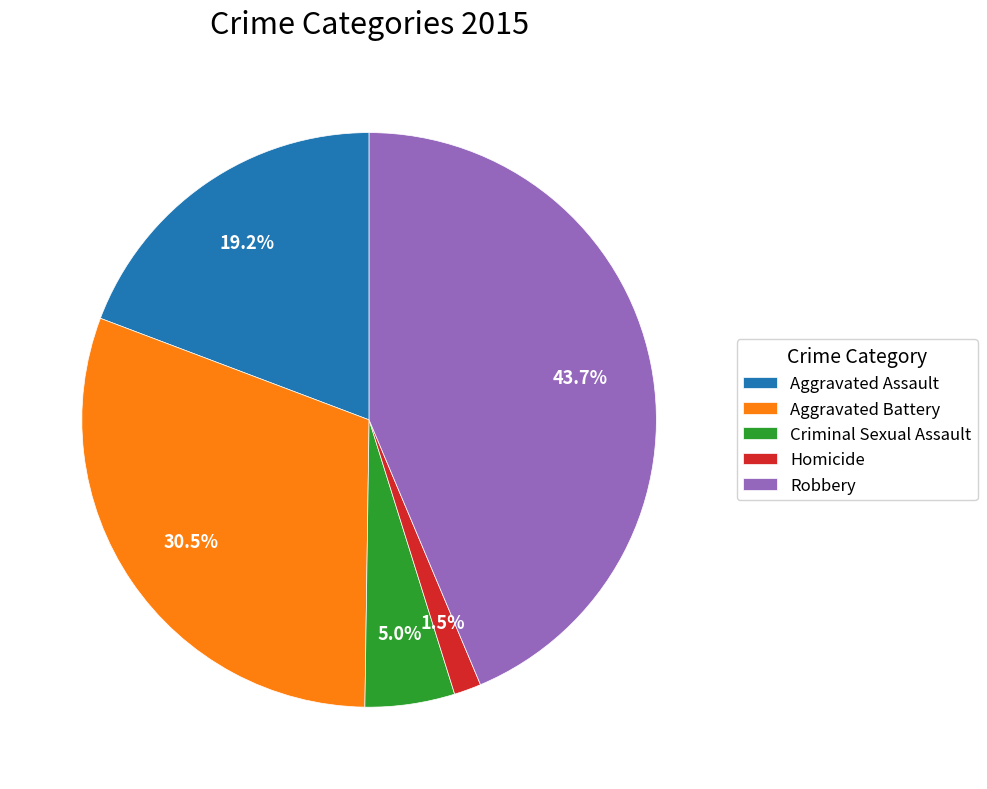

What is the smallest slice in the pie chart?

Homicide